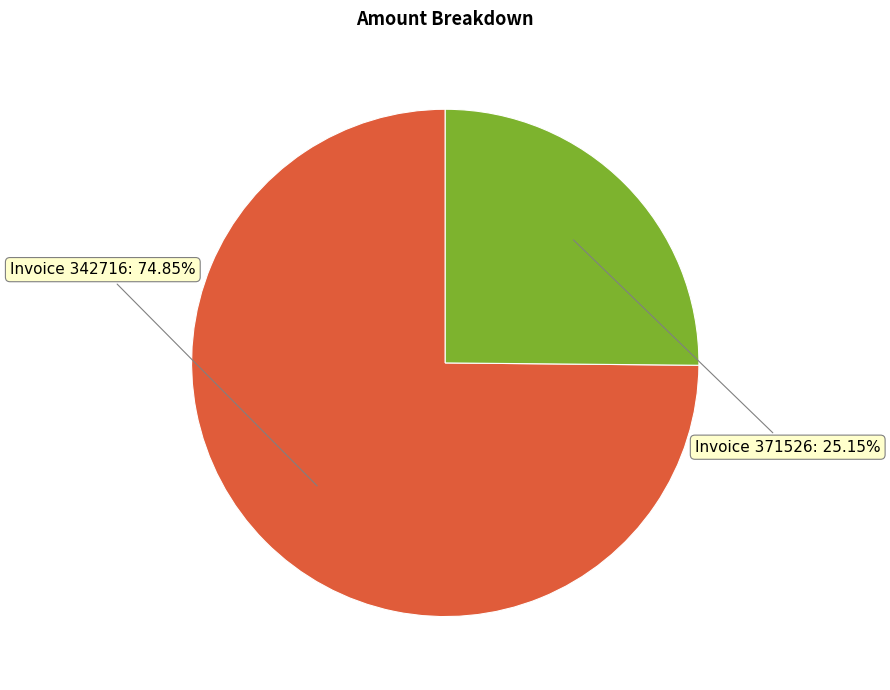

Is there a majority slice in this chart?

Yes